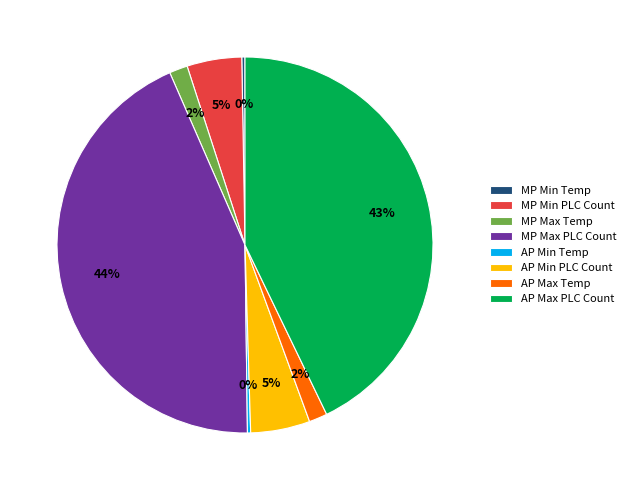

To the nearest percent, what portion does MP Max Temp represent?

2%